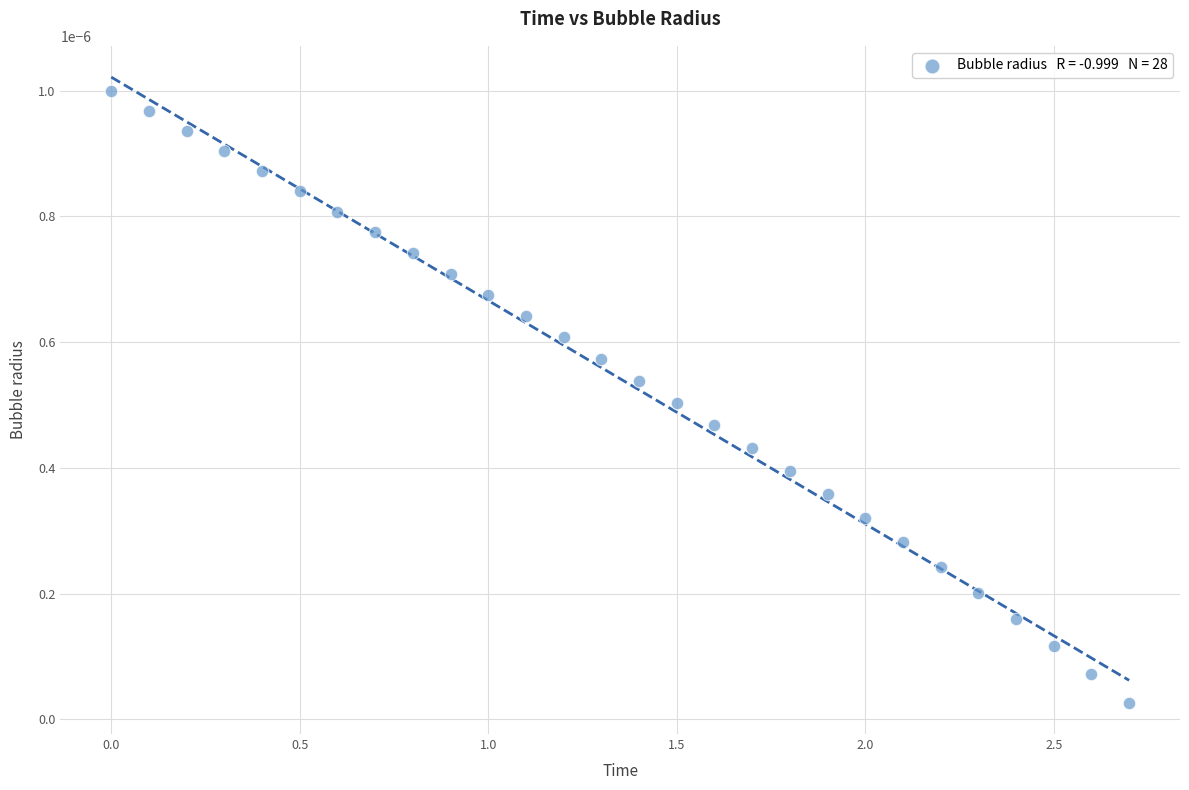

What is the range of X values (max minus min)?

2.7